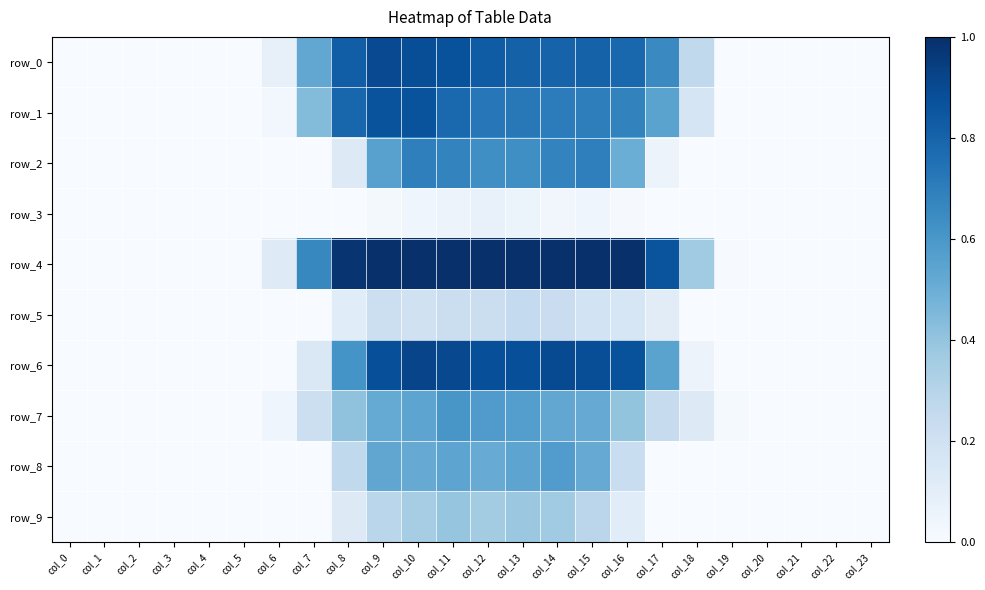

Between col_20 and col_0, which is larger?

col_20